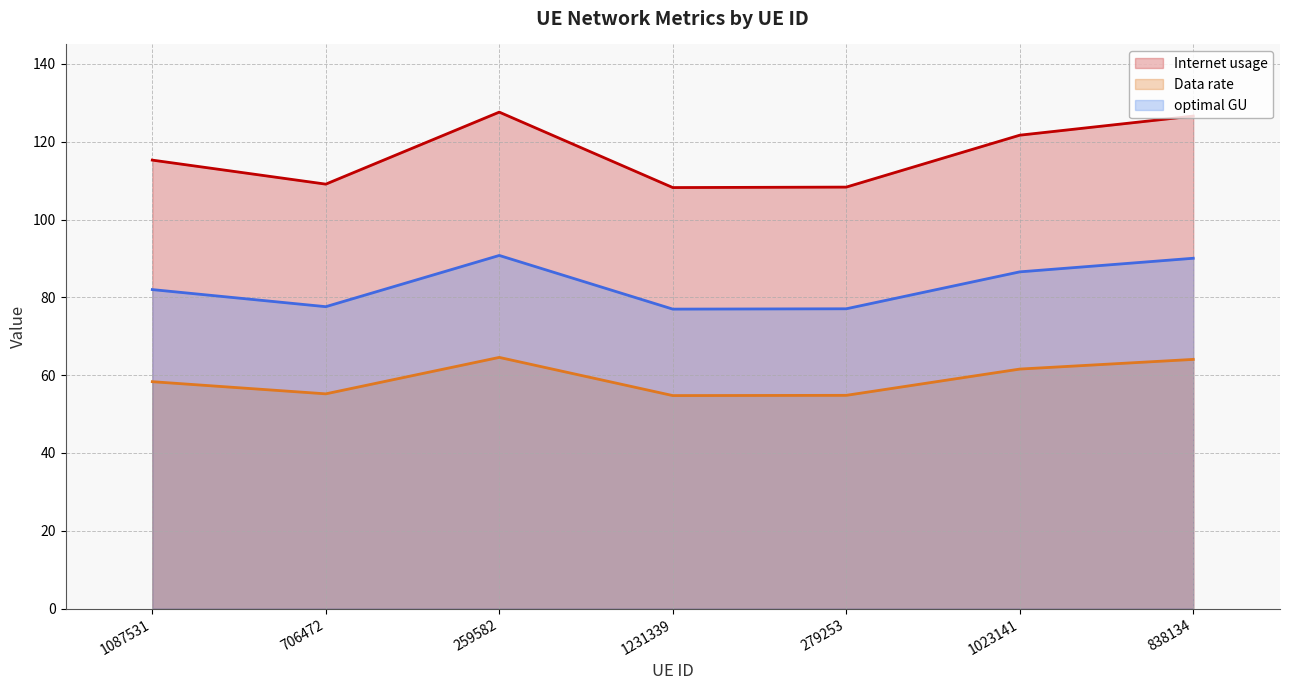

Read the optimal GU (line) value at 279253.

77.1